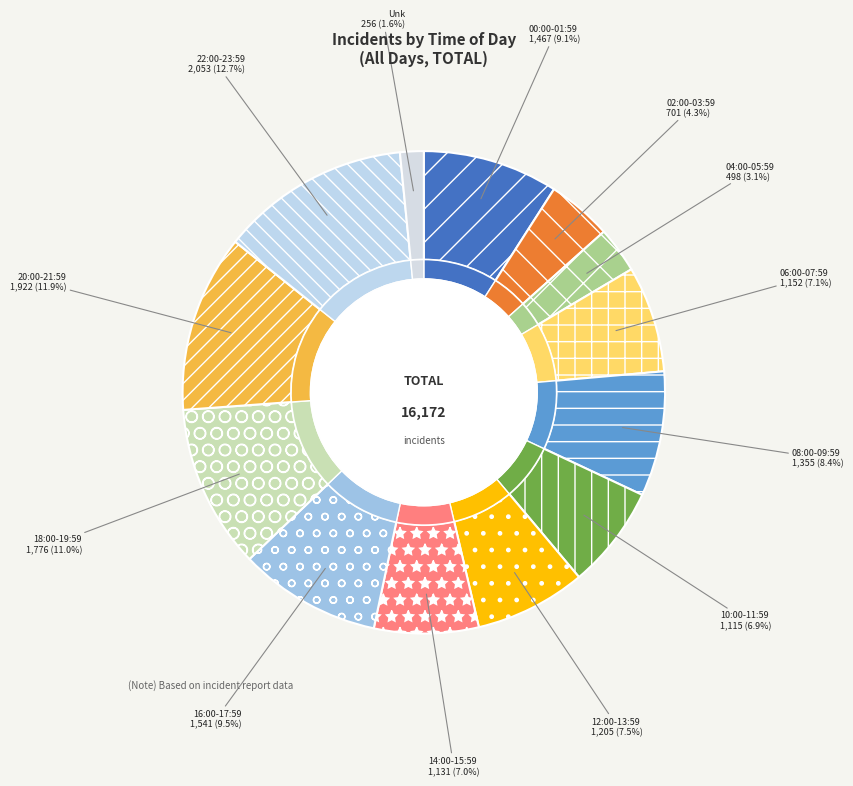

What percentage is NOT represented by 04:00-05:59?

96.9%